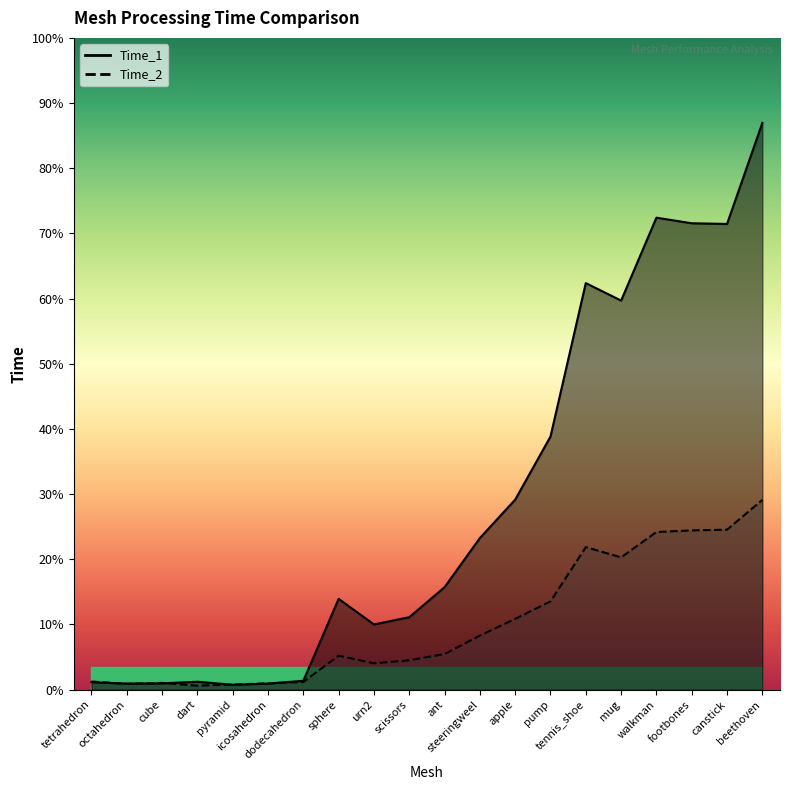

After their last crossing, which series has the higher values: Time_2 or Time_1?

Time_1